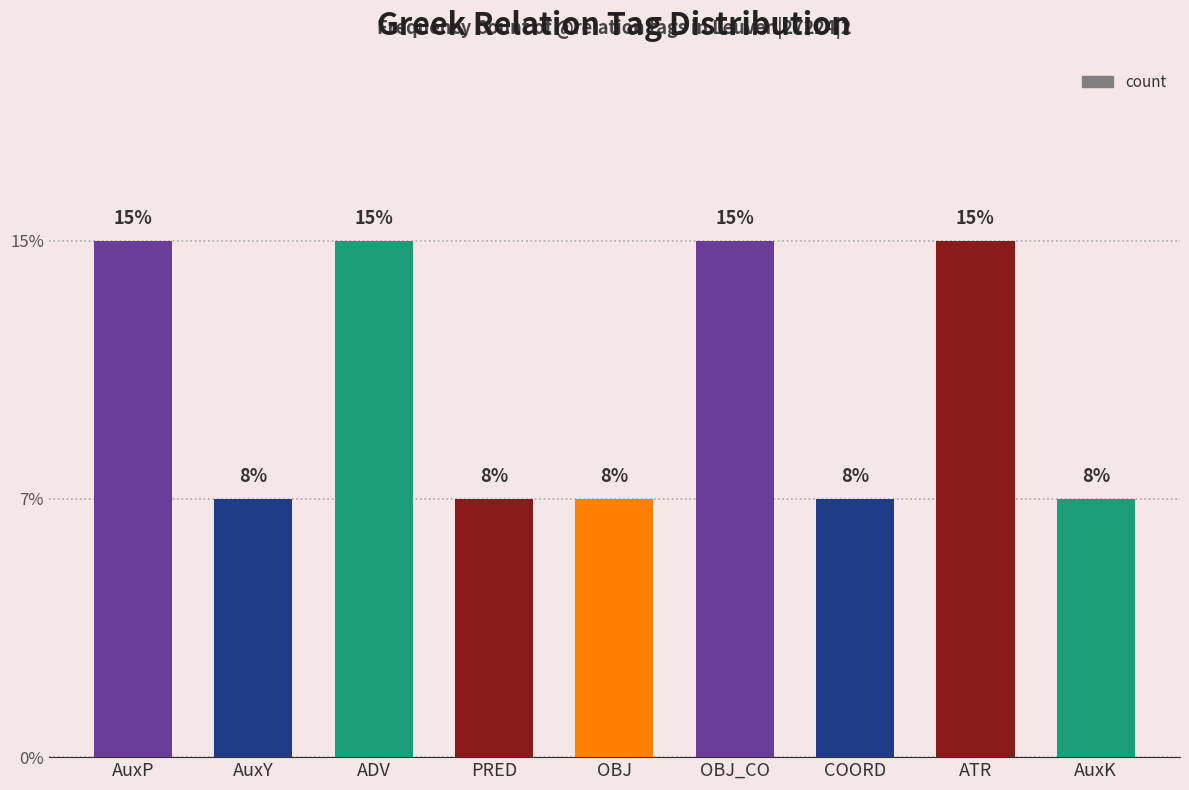

The value at AuxK is 1. True or false?

False